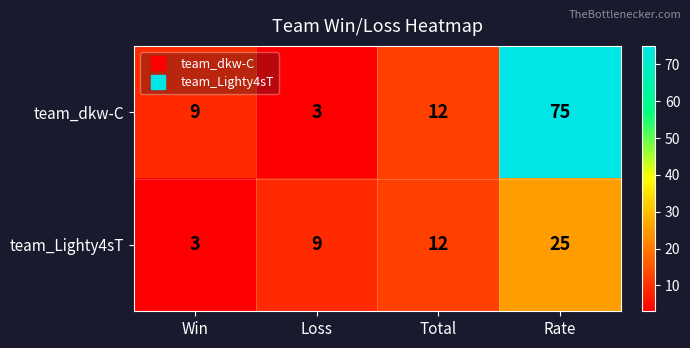

Reading left to right, list all the values displayed in this chart.

team_dkw-C: Win=9	Loss=3	Total=12	Rate=75
team_Lighty4sT: Win=3	Loss=9	Total=12	Rate=25